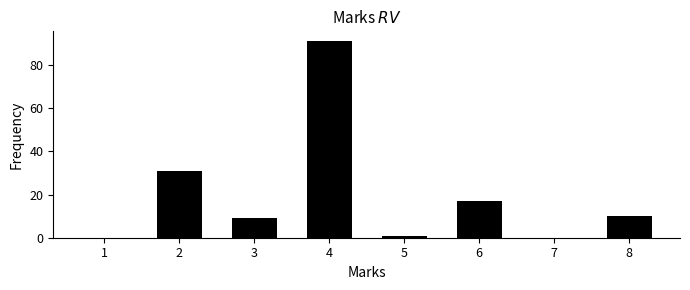

Reading right to left, transcribe all the data shown in this chart.

8=10	7=0	6=17	5=1	4=91	3=9	2=31	1=0